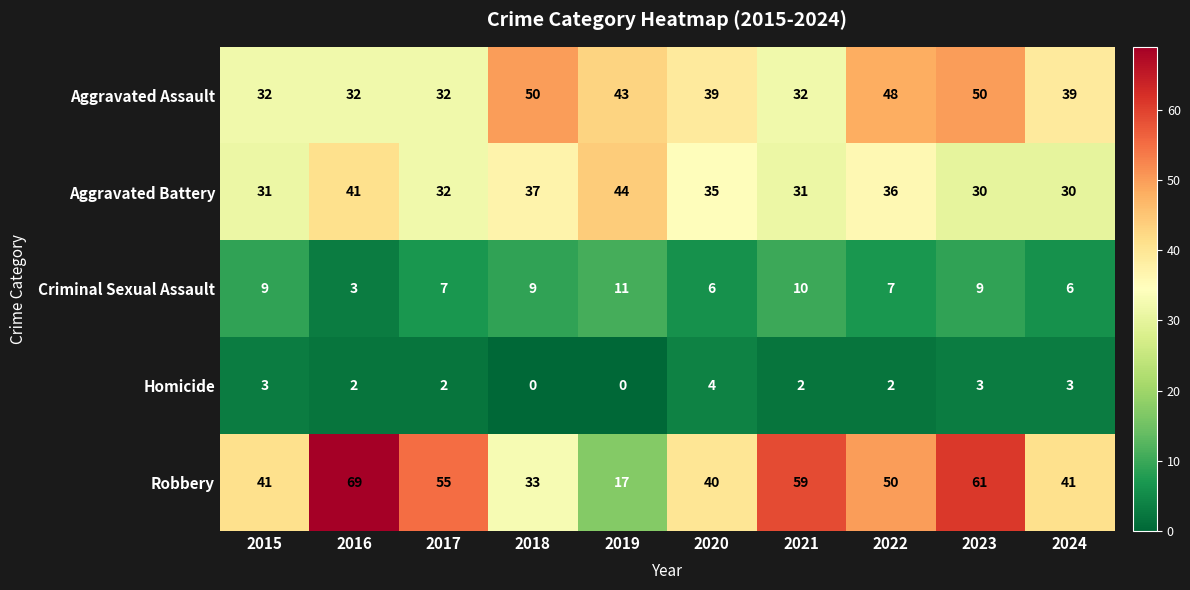

How many data points in Robbery are less than 50?

5